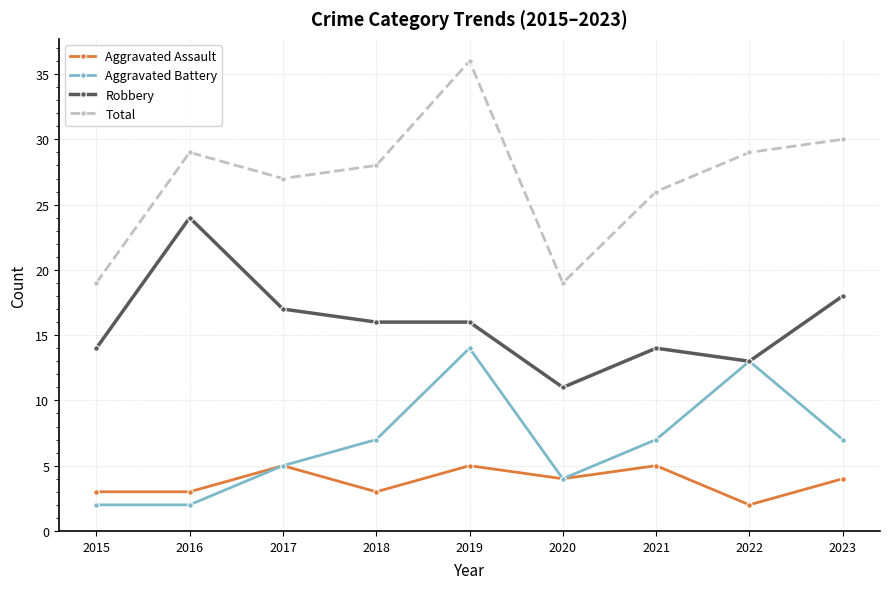

Is it true that Total equals 42 at 2016?

False